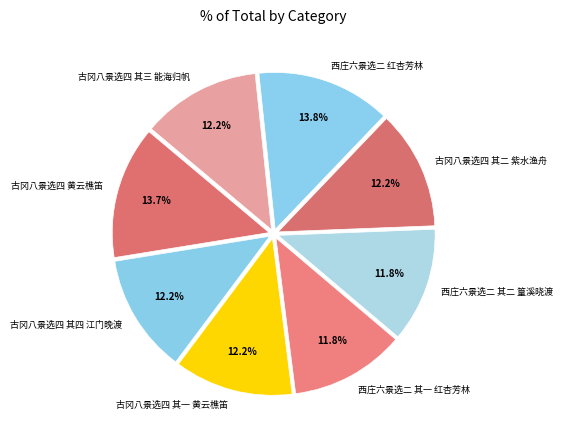

To the nearest percent, what portion does 古冈八景选四 其三 能海归帆 represent?

12%